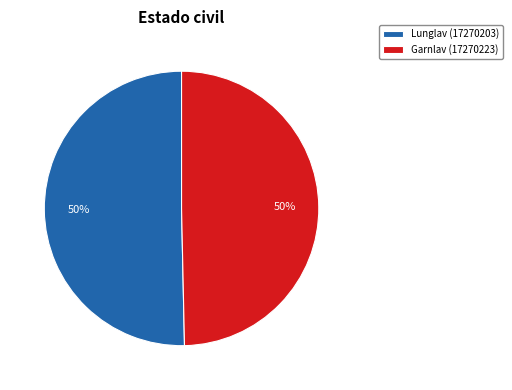

How many slices are in this pie chart?

2